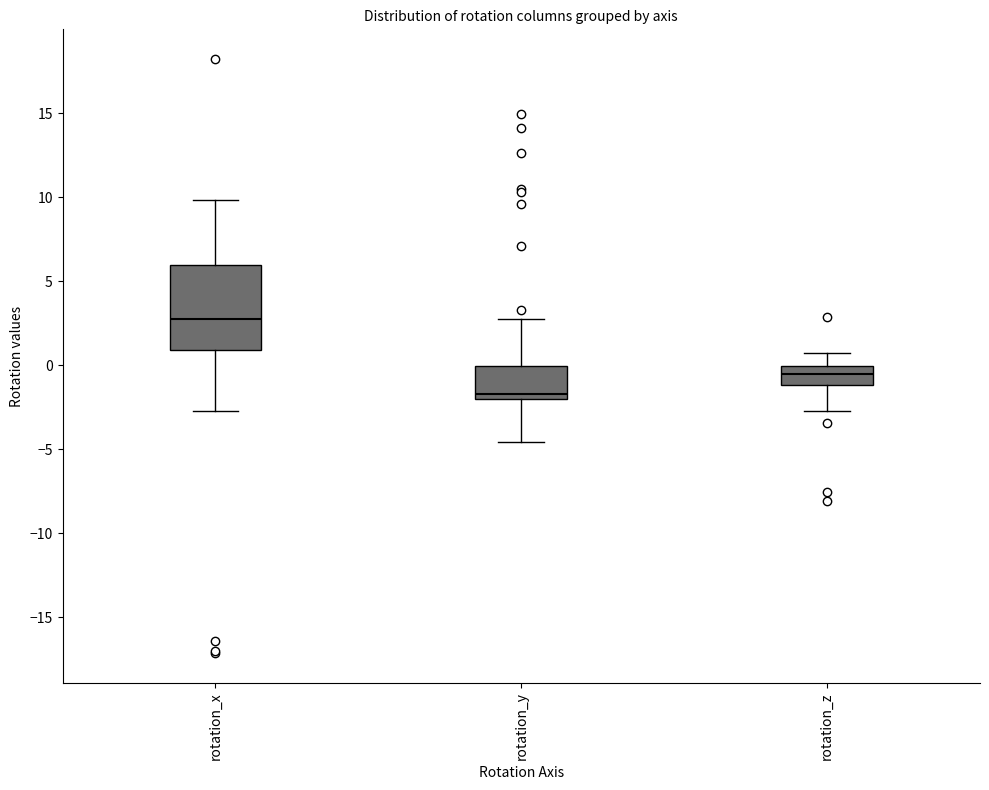

Reading left to right, transcribe this box plot: for each box, give where its median line is, the range the box spans, and where its two whiskers end, as read against the y-axis. The values are not printed on the chart, so give them approximately, as read against the axis.

rotation_x: median 3.0, box 1.0 to 6.0, whiskers -2.5 to 10.0
rotation_y: median -1.5, box -2.0 to 0.0, whiskers -4.5 to 2.5
rotation_z: median -0.5, box -1.0 to 0.0, whiskers -3.0 to 0.5